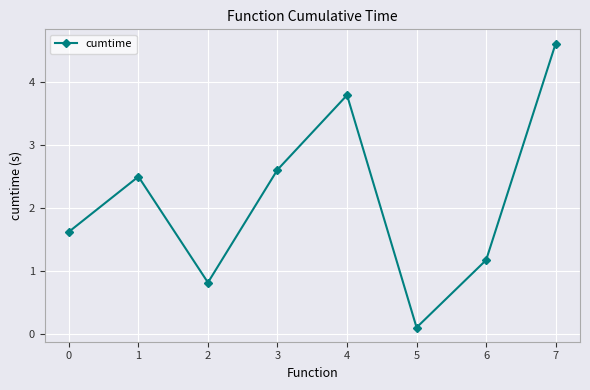

Reading left to right, transcribe all the data shown in this chart.

0=1.6	1=2.5	2=0.8	3=2.6	4=3.8	5=0.1	6=1.2	7=4.6